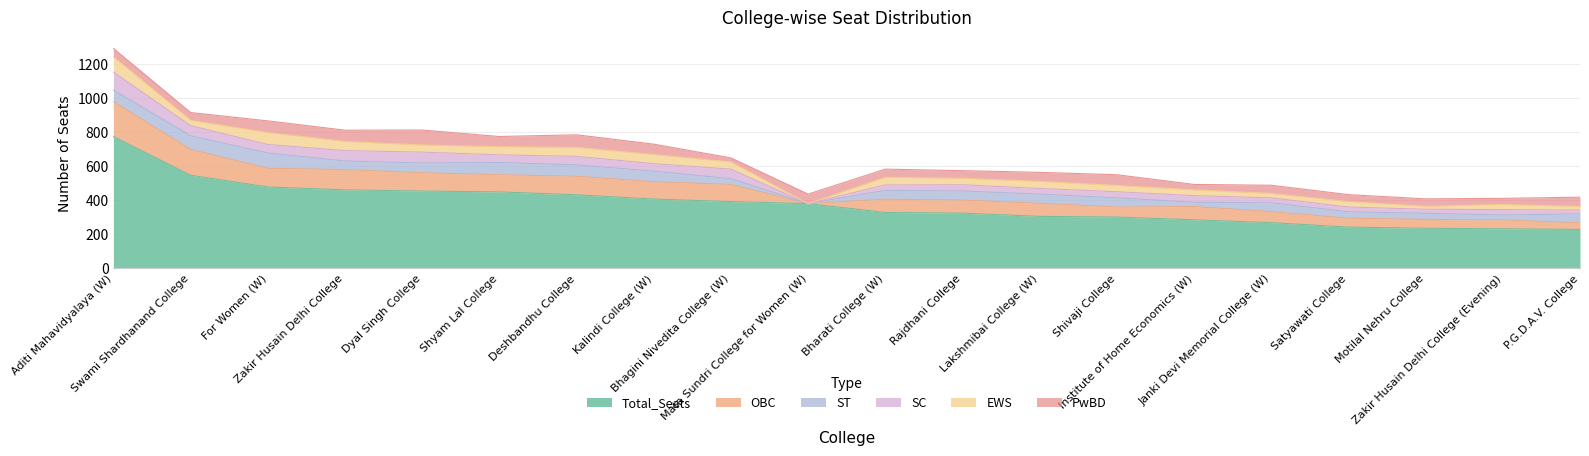

At how many categories does at least one series exceed 603?

1